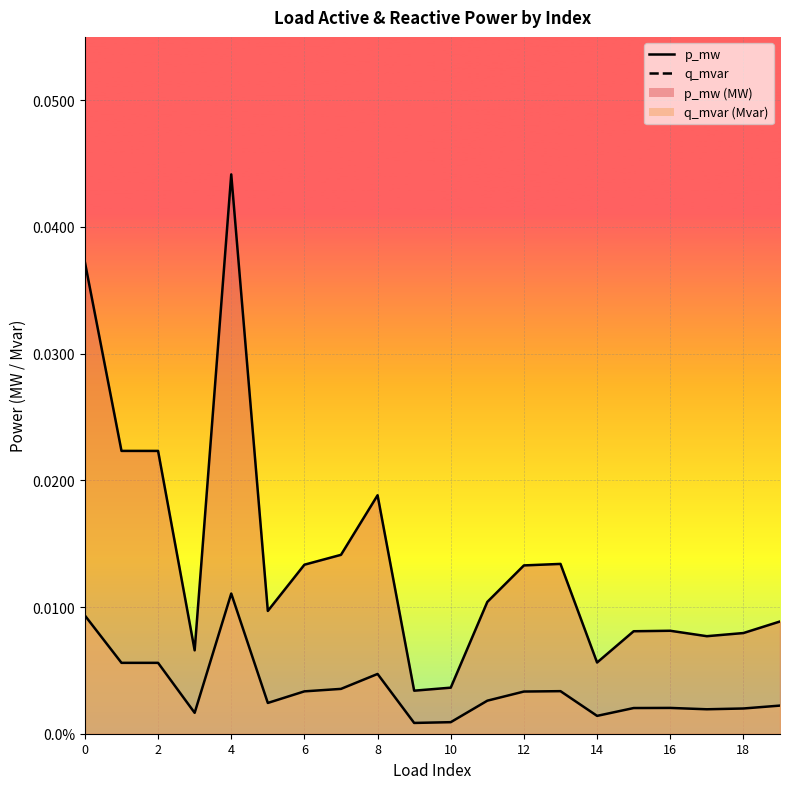

At 19, list the series in order from largest to smallest.

p_mw, q_mvar